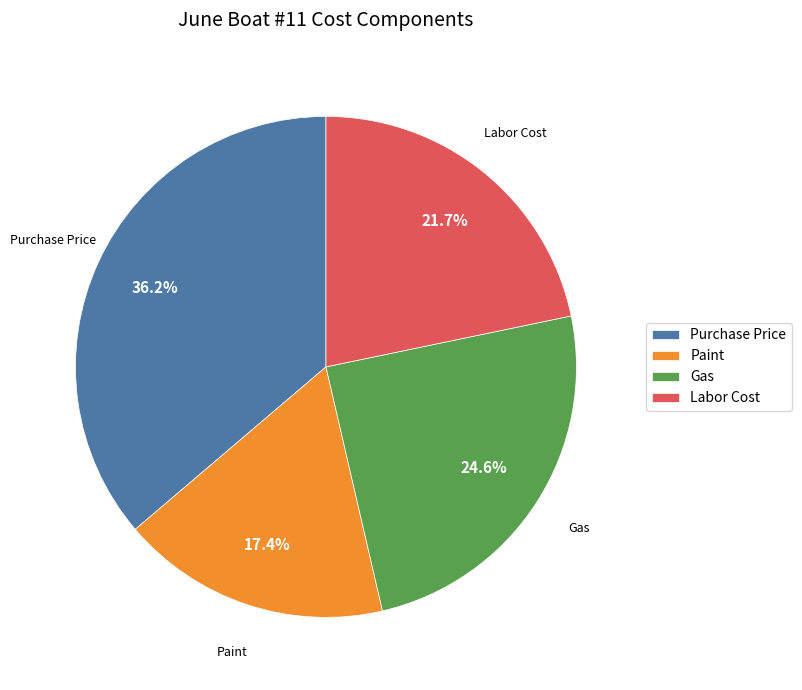

Approximately how many times larger is the value at Gas compared to Paint?

1.4